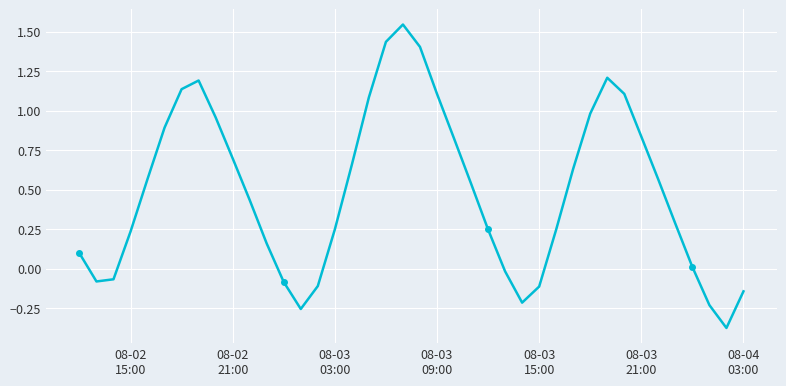

What is the sum of all values?

19.6